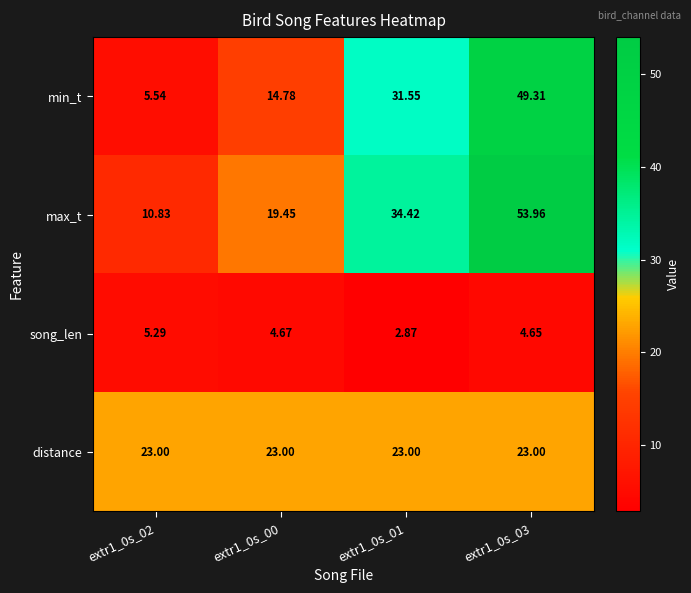

Which series has the largest range (max minus min)?

min_t